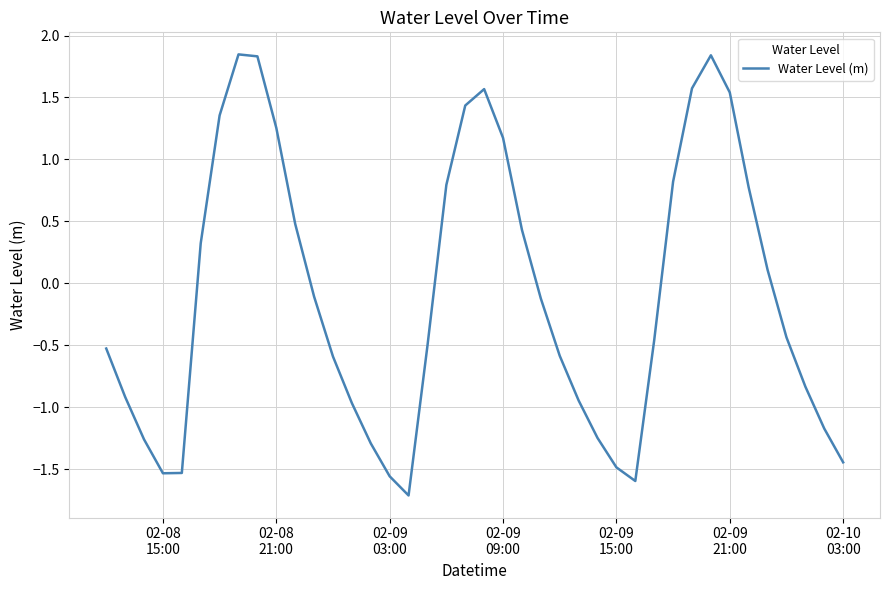

What is the minimum value shown in the chart?

-1.7